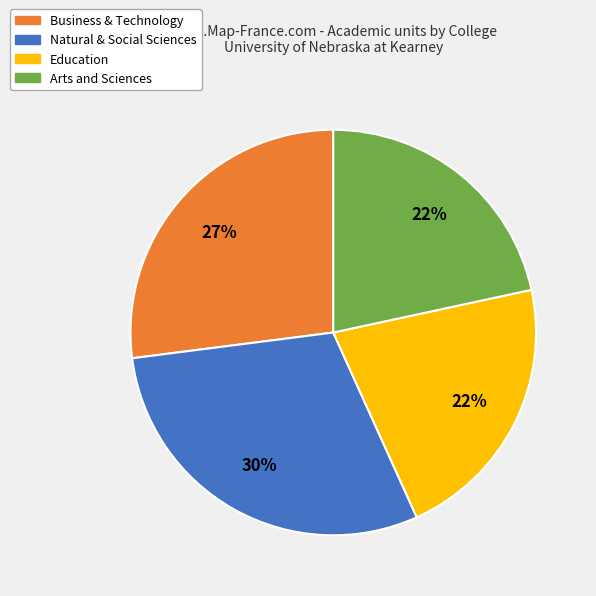

Count the number of slices in the pie.

4